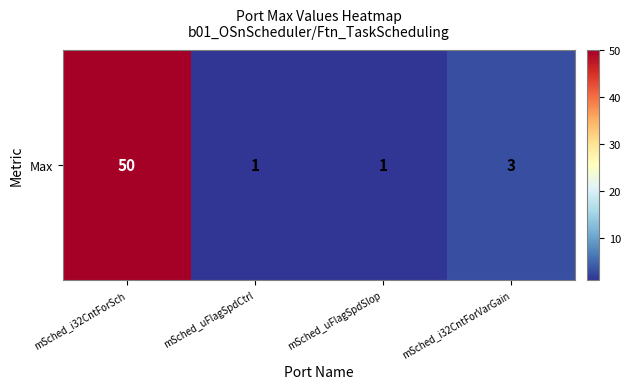

What is the difference between the maximum and minimum values?

49